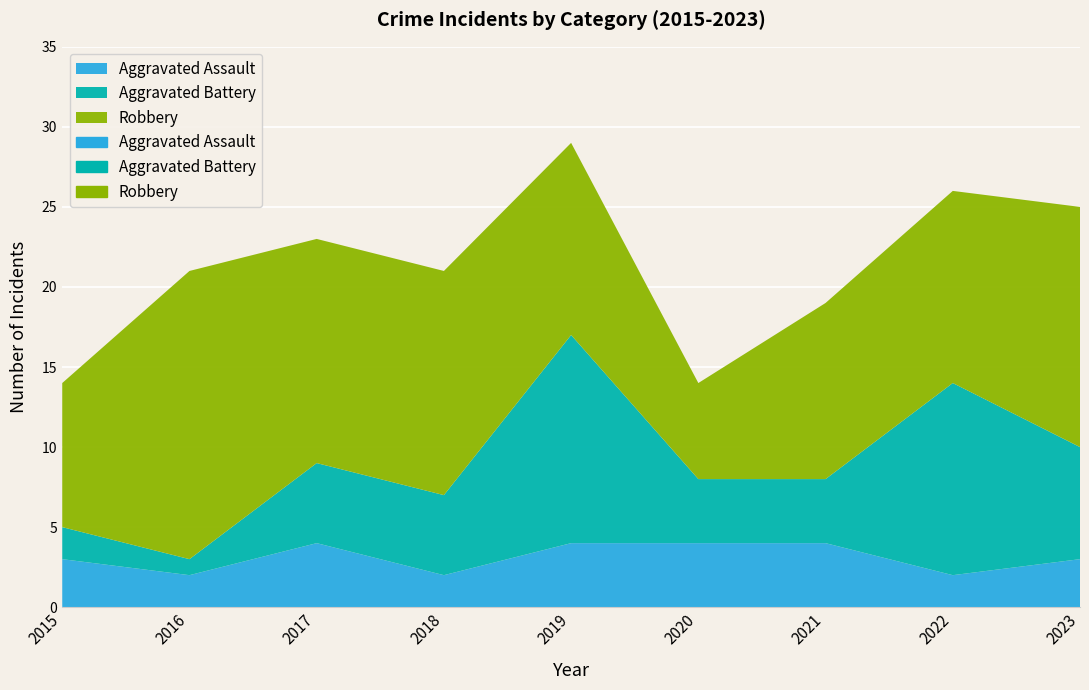

How many lines are shown in the chart?

3